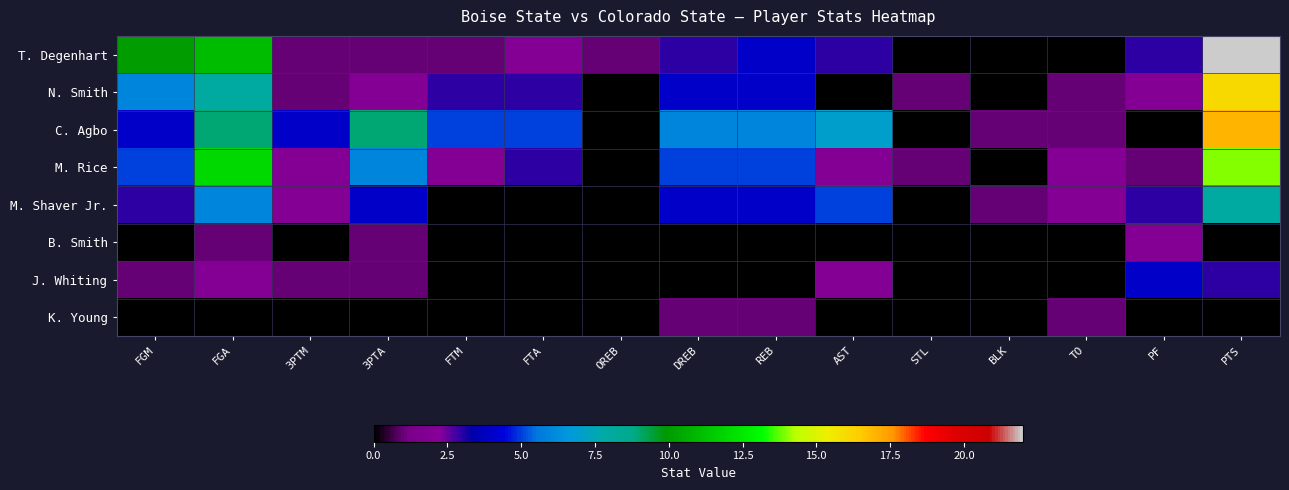

Rank the series by their maximum value, from highest to lowest.

T. Degenhart, C. Agbo, N. Smith, M. Rice, M. Shaver Jr., J. Whiting, B. Smith, K. Young